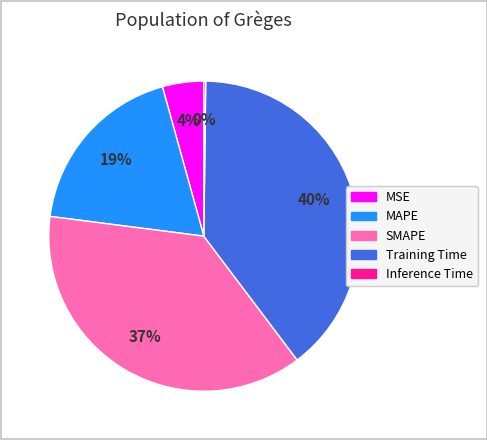

What is the ratio of the value at MSE to the value at Training Time?

0.1